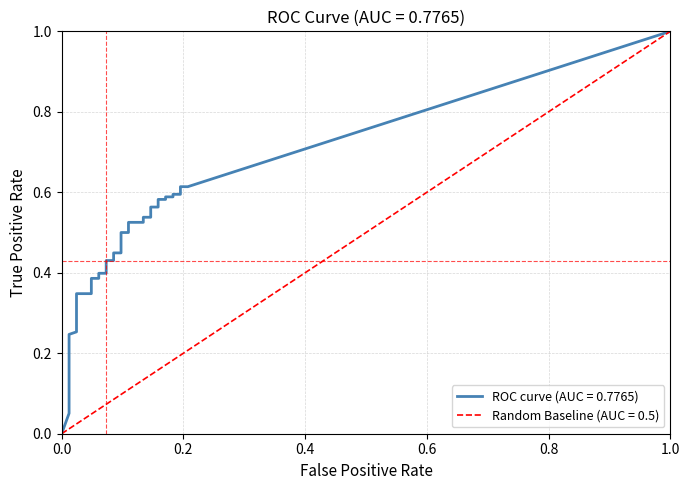

Reading left to right, list all the values displayed in this chart.

fpr: 0.0	0.0	0.0	0.0	0.0	0.0	0.0	0.0	0.0	0.0	0.0	0.0	0.0	0.0	0.0	0.0	0.0	0.1	0.1	0.1	0.1	0.1	0.1	0.1	0.1	0.1	0.1	0.1	0.1	0.1	0.1	0.2	0.2	0.2	0.2	0.2	0.2	0.2	0.2	0.2
tpr: 0.0	0.1	0.1	0.1	0.1	0.1	0.2	0.2	0.2	0.2	0.2	0.2	0.2	0.3	0.3	0.3	0.4	0.4	0.4	0.4	0.4	0.4	0.4	0.4	0.5	0.5	0.5	0.5	0.5	0.5	0.6	0.6	0.6	0.6	0.6	0.6	0.6	0.6	0.6	0.6